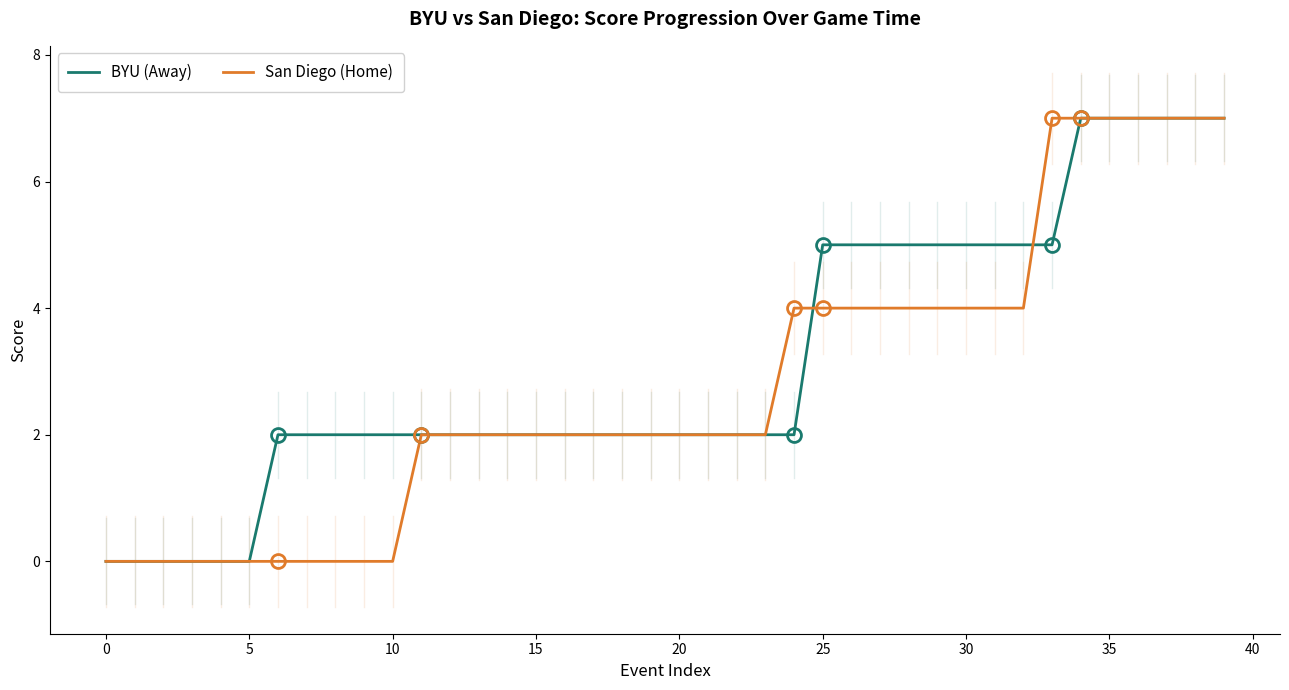

The value of San Diego (Home) at 30 is 4. True or false?

True